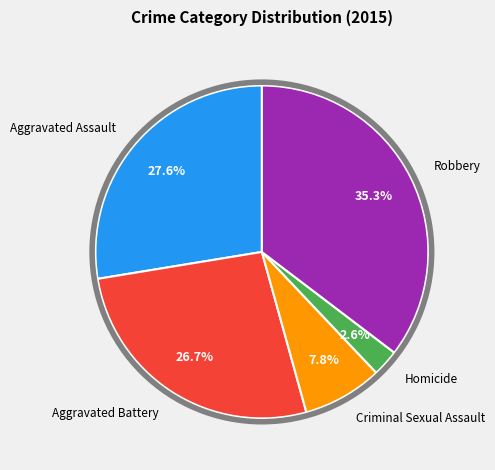

To the nearest percent, what is the average slice percentage?

20%